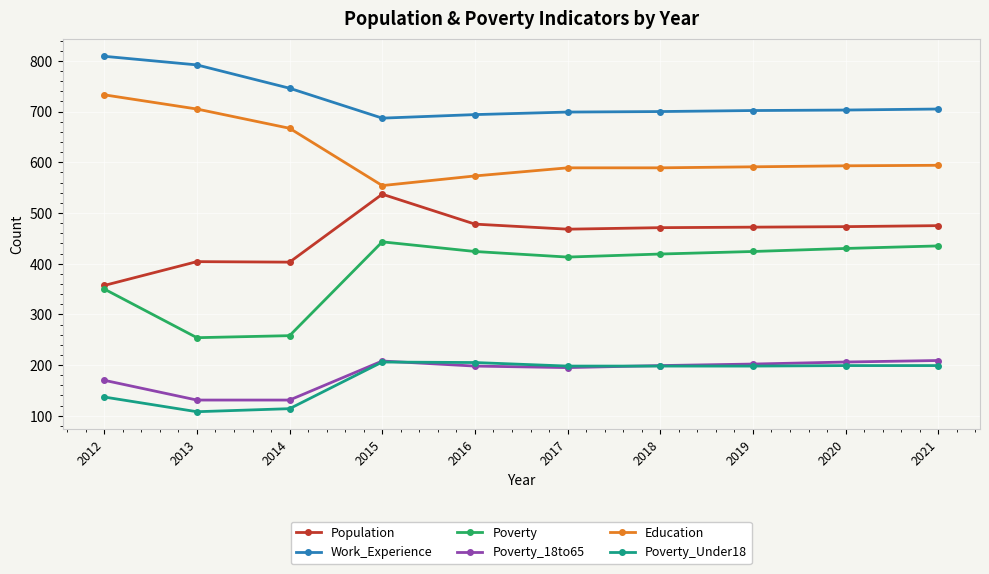

What is the minimum value for Population?

357